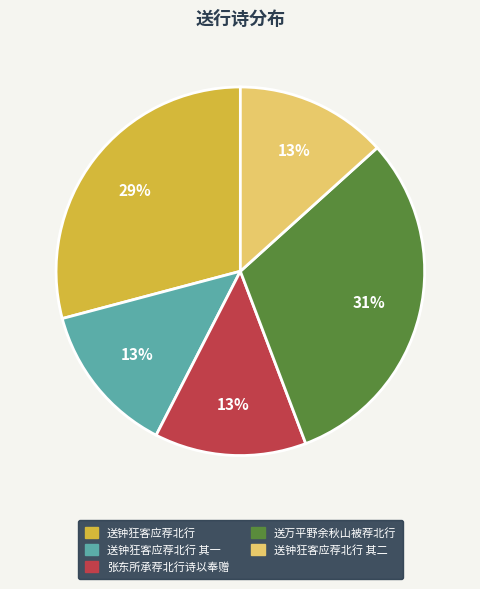

To the nearest percent, what is the difference between the largest and smallest slice percentages?

18%